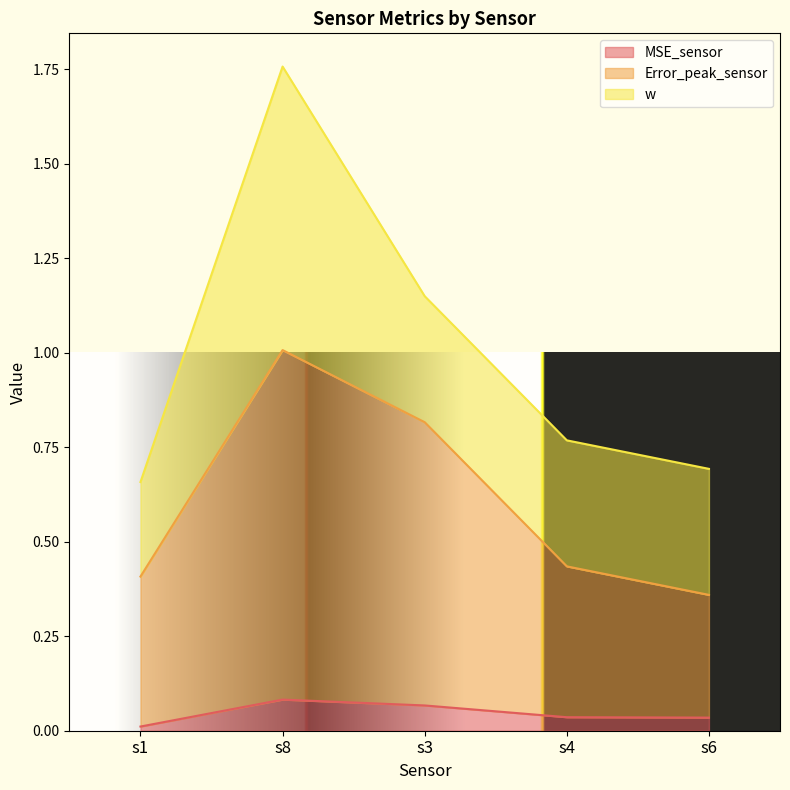

True or false: Error_peak_sensor and MSE_sensor cross at least once.

False